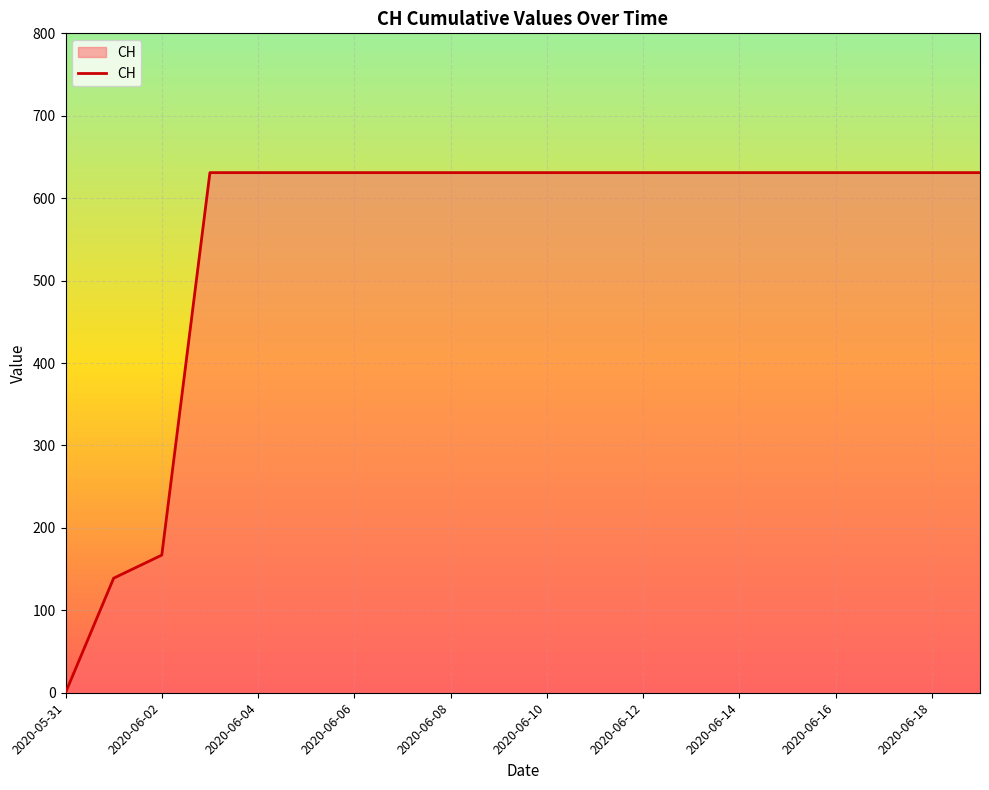

What is the maximum value shown in the chart?

631